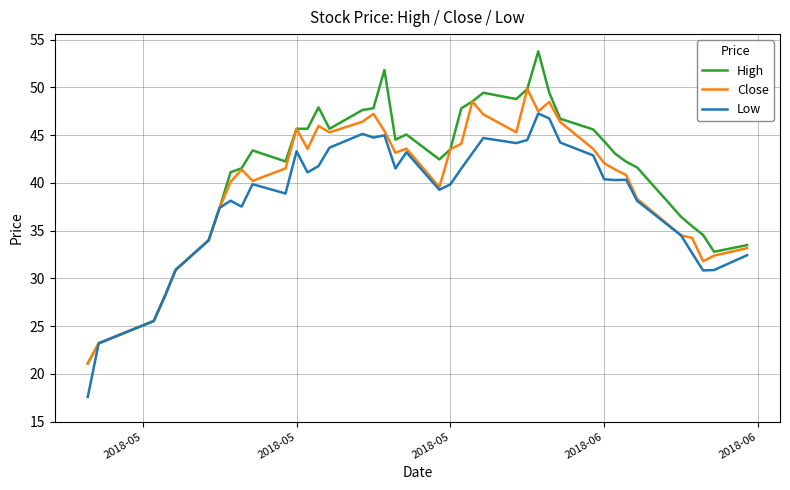

What is the sum of all Close values?

1602.0